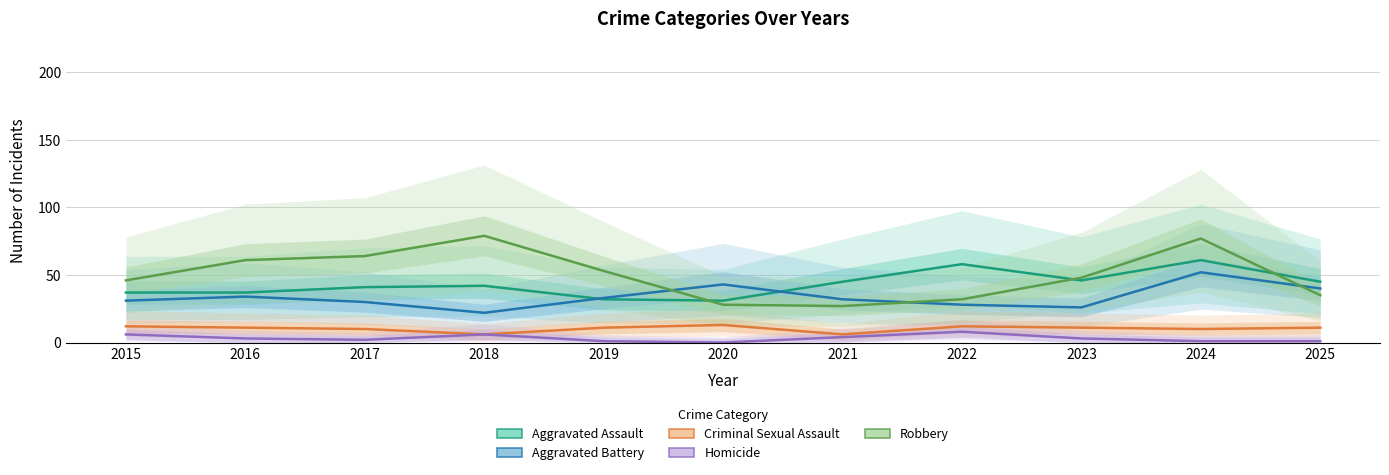

List the labels in order of Aggravated Battery value, smallest first.

2018, 2023, 2022, 2017, 2015, 2021, 2019, 2016, 2025, 2020, 2024